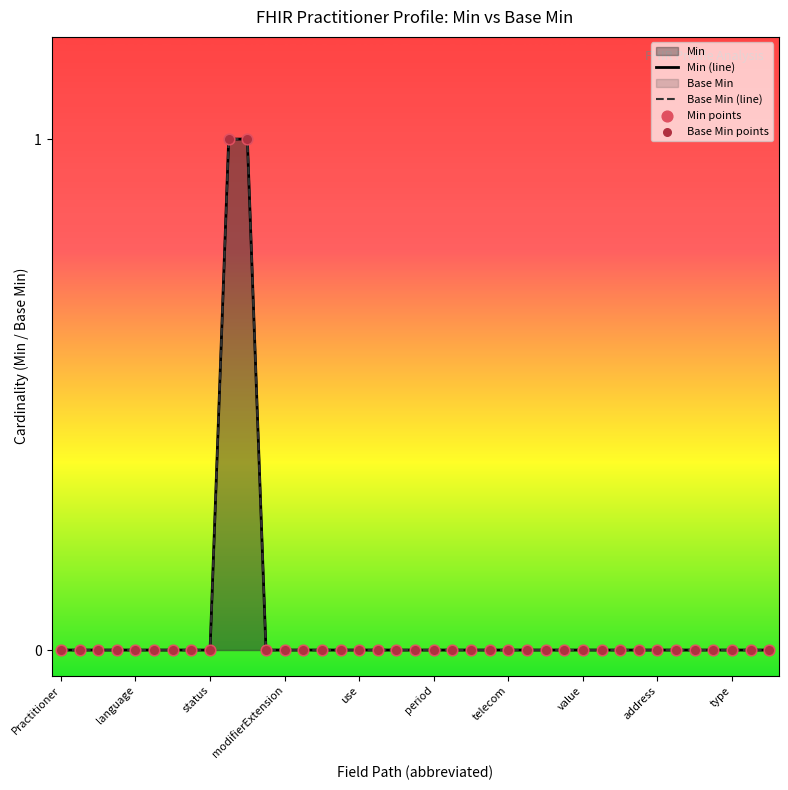

Is the value of Base Min (line) at 37 greater than the value of Base Min points at 38?

No